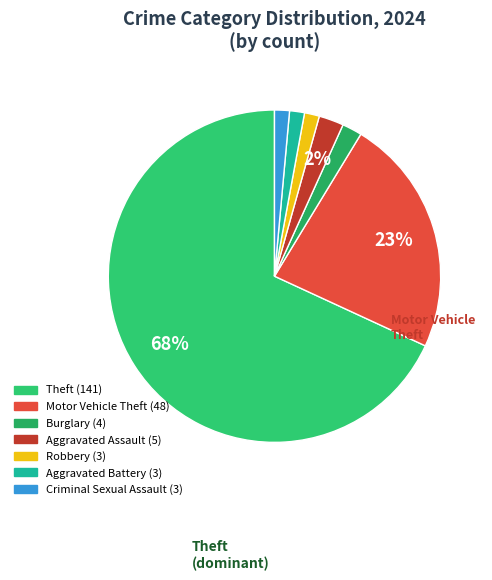

What is the largest slice in the pie chart?

Theft